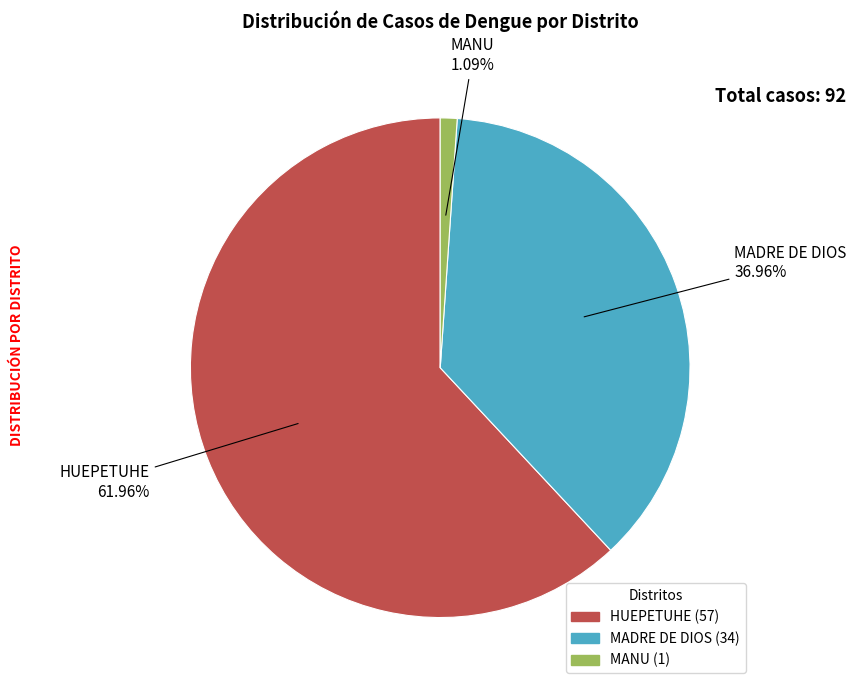

True or false: HUEPETUHE accounts for 48% of the total.

False